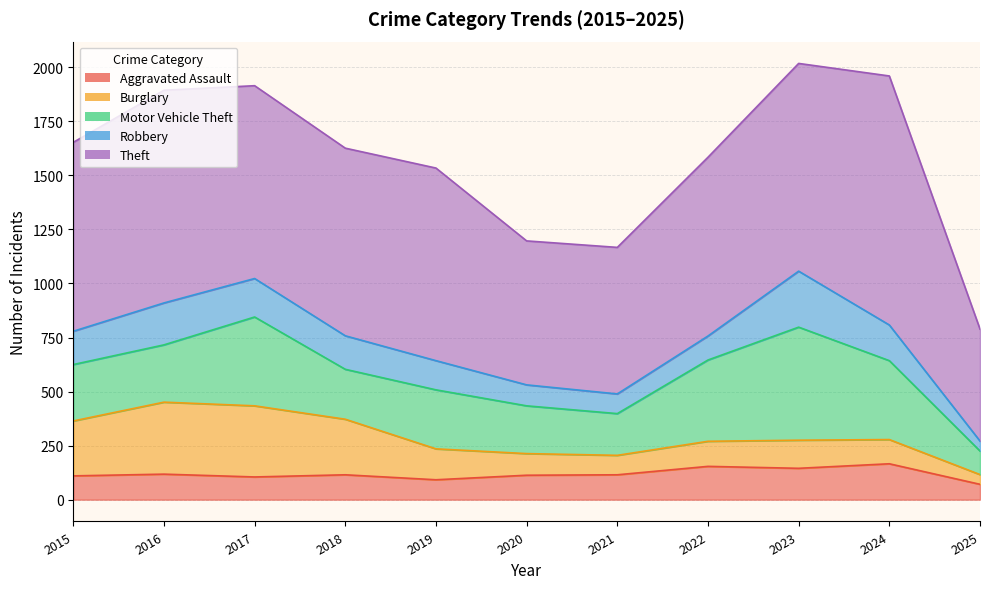

Between 2016 and 2022, which is larger?

2022